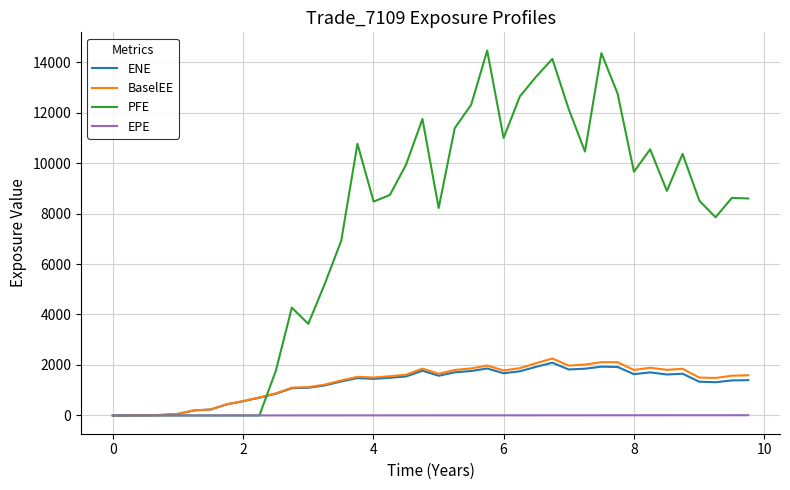

Is this an area chart (filled region under the line)?

No